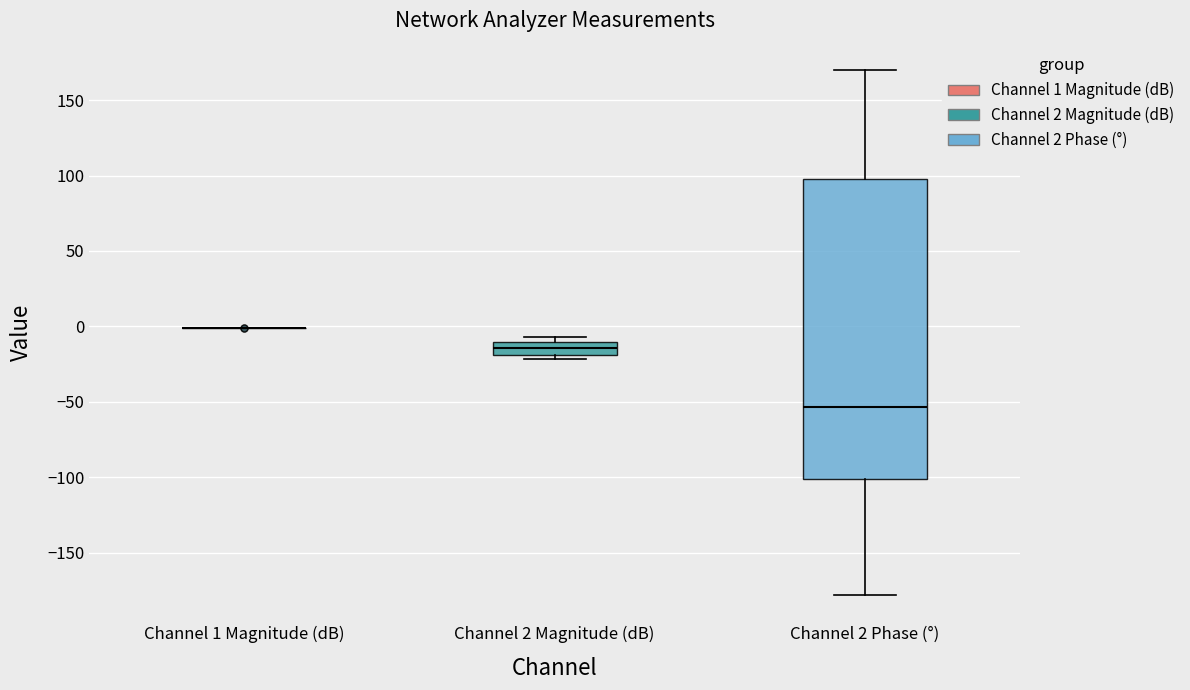

Reading left to right, transcribe this box plot: for each box, give where its median line is, the range the box spans, and where its two whiskers end, as read against the y-axis. The values are not printed on the chart, so give them approximately, as read against the axis.

Channel 1 Magnitude (dB): box collapsed to a line at 0, whiskers 0 to 0
Channel 2 Magnitude (dB): median -15, box -20 to -10, whiskers -20 (just below the box's lower edge) to -5
Channel 2 Phase (°): median -55, box -100 to 100, whiskers -180 to 170